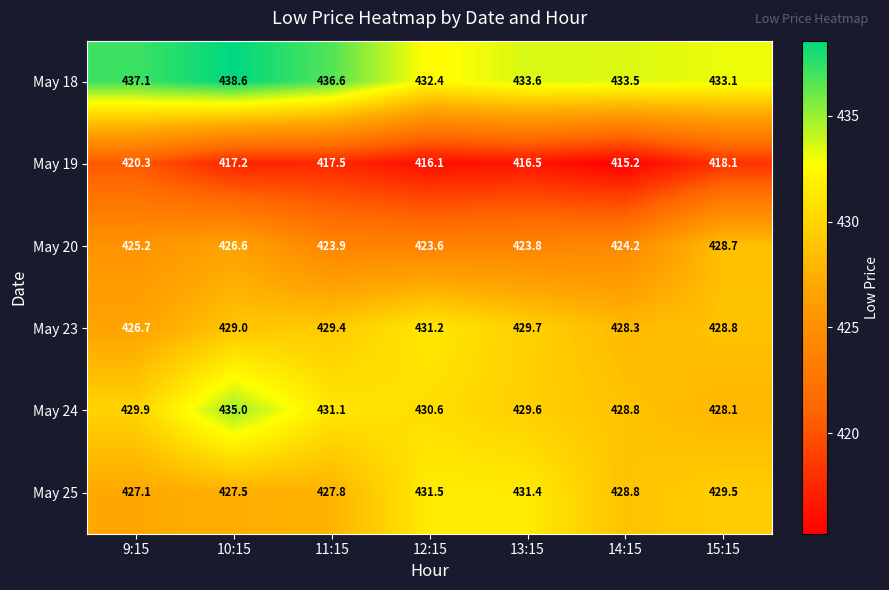

Is it true that May 25 equals 431.5 at 12:15?

True